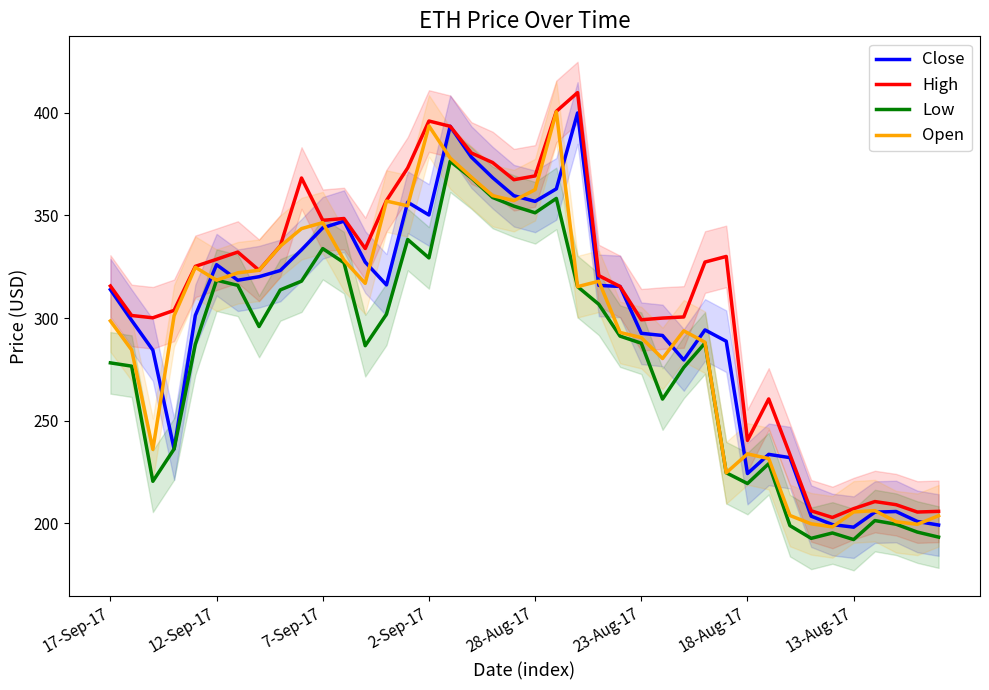

What are all the series names shown in the legend?

Close, High, Low, Open